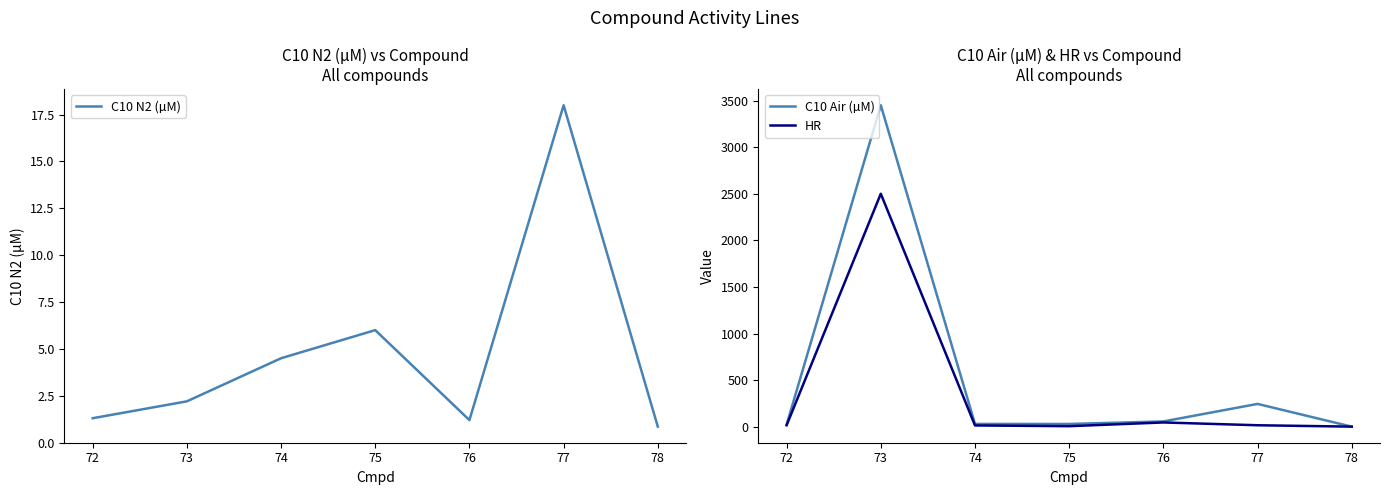

How many intersections are there between C10 N2 (µM) and HR?

2